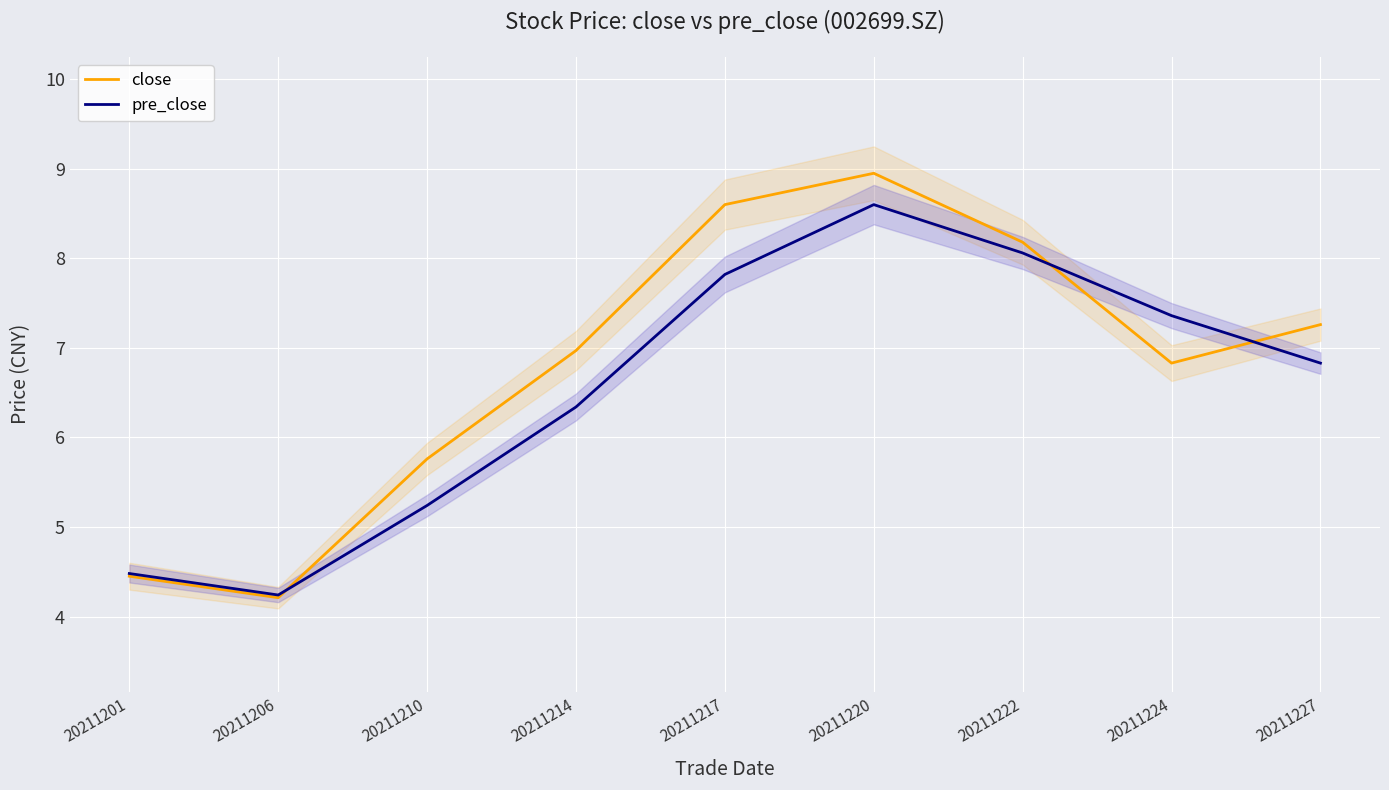

True or false: close and pre_close cross at least once.

True